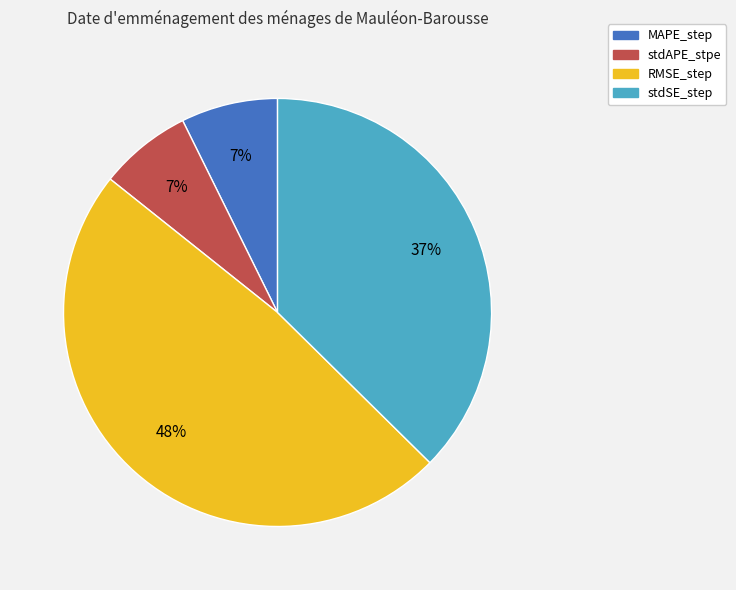

Combined, do stdSE_step and stdAPE_stpe account for over 50%?

No